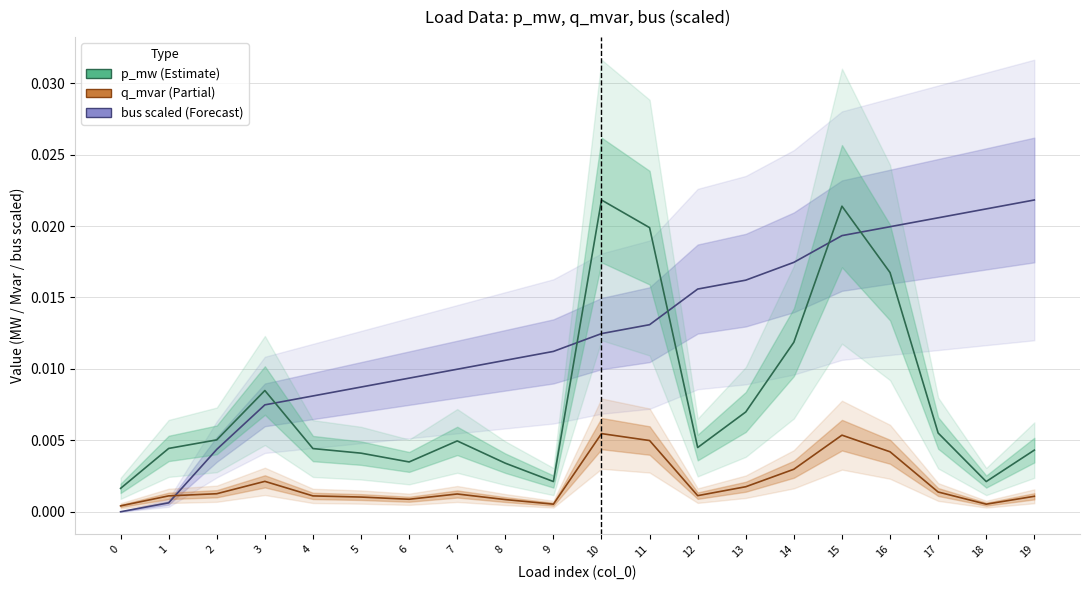

Which series ends up on top after the final intersection of bus (scaled) and q_mvar?

bus (scaled)